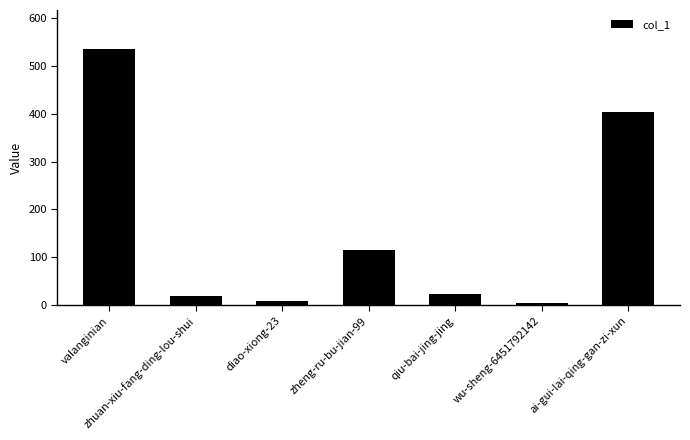

What is the sum of the values at valanginian and diao-xiong-23?

544